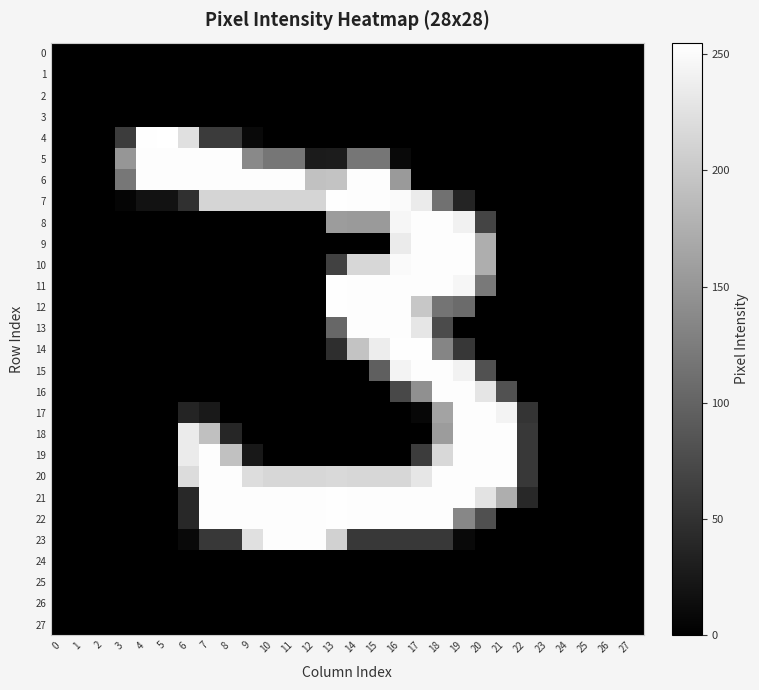

At which category is the sum across all series the highest?

18